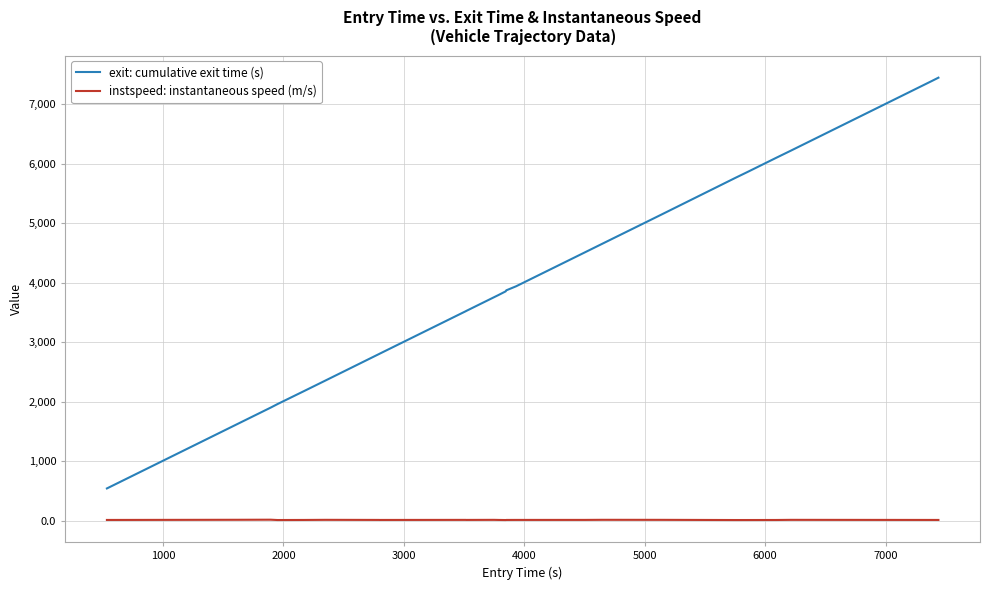

What is the lowest value of the exit: cumulative exit time (s) series?

542.2